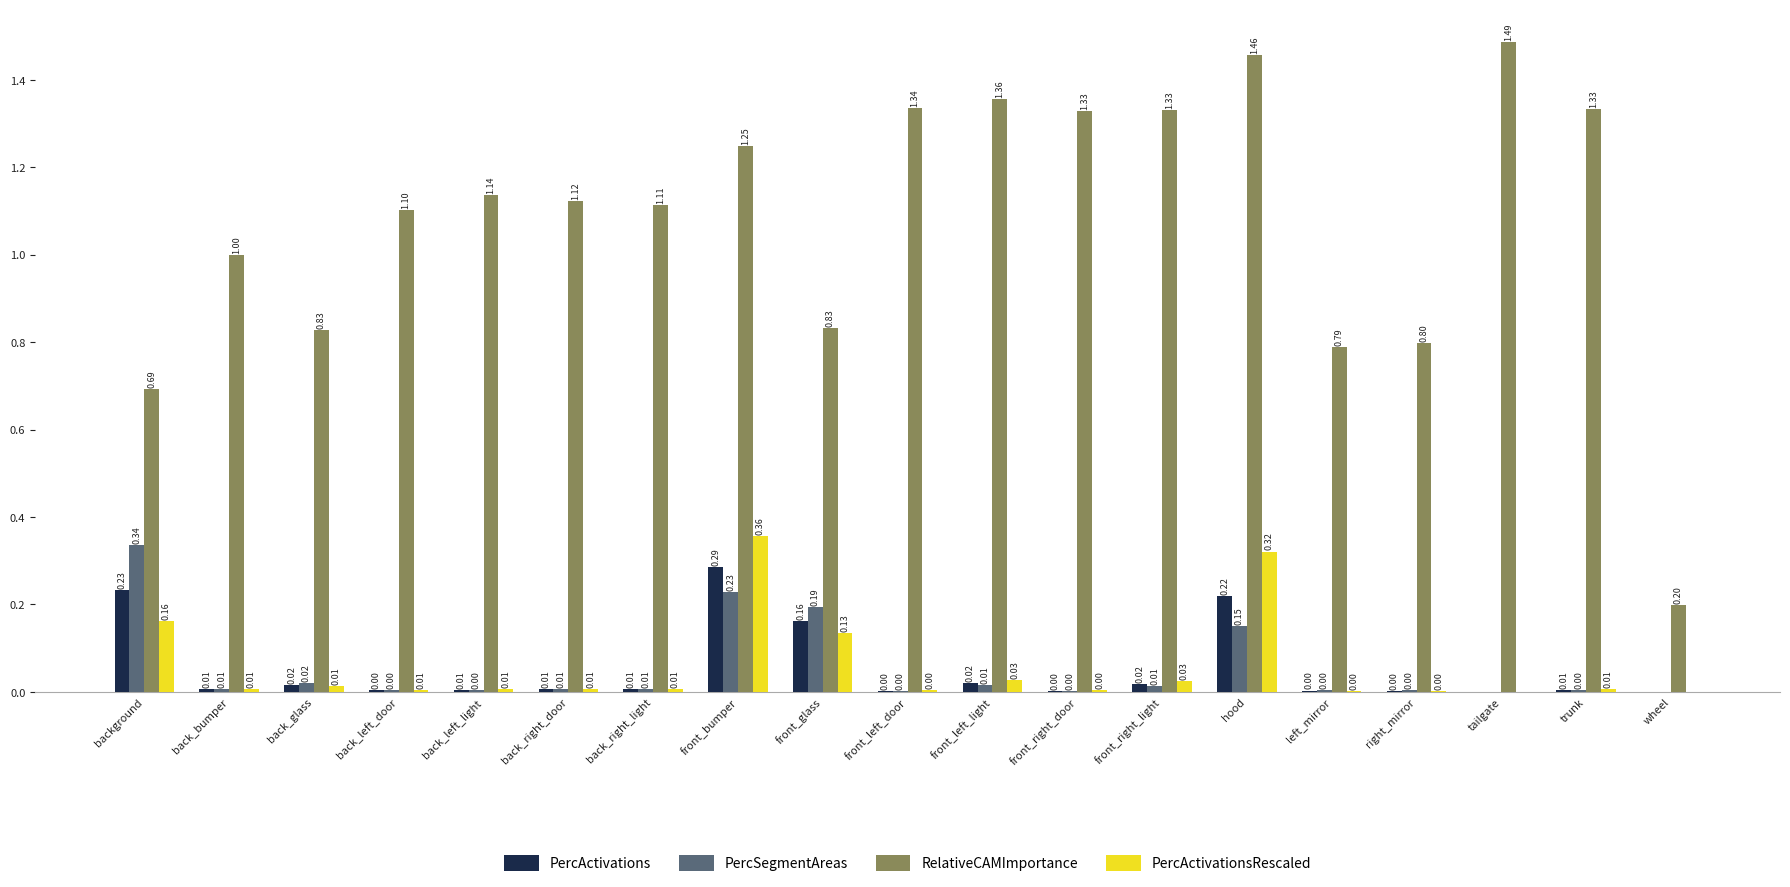

Which series changed the most between front_glass and front_left_light?

RelativeCAMImportance